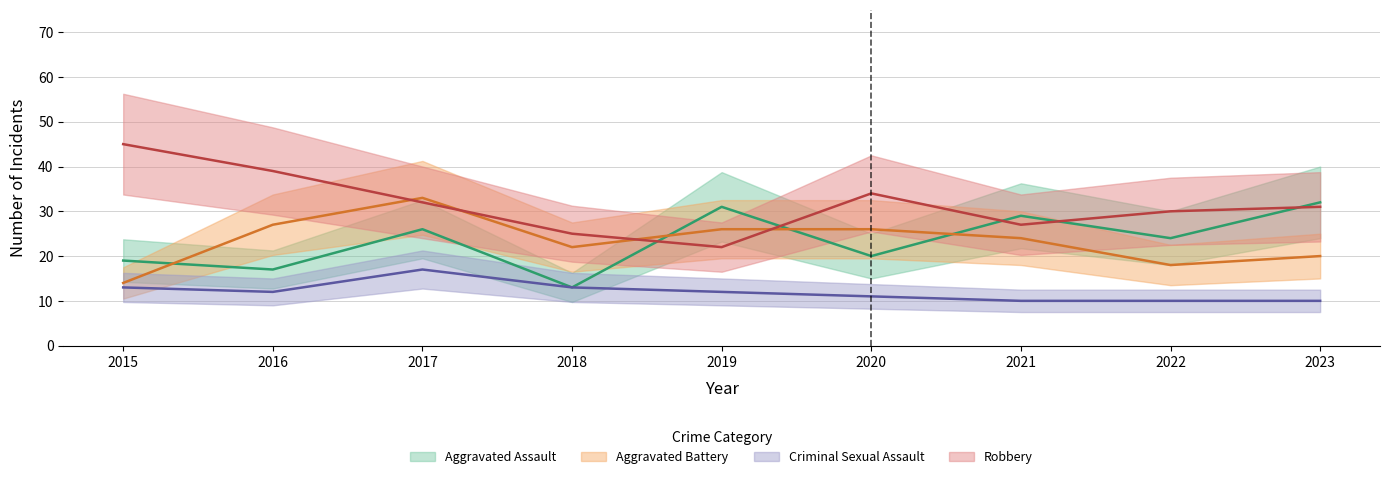

What is the minimum value for Robbery?

22